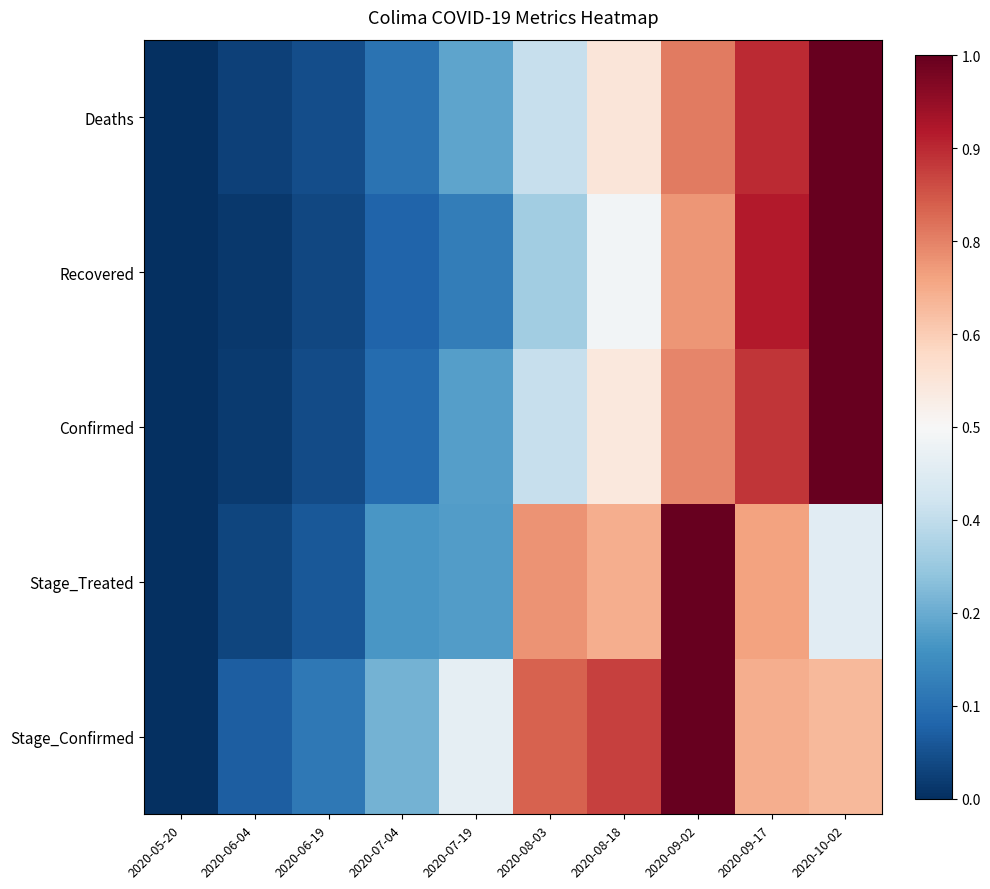

What is the total value across all series at 2020-08-18?

3.1